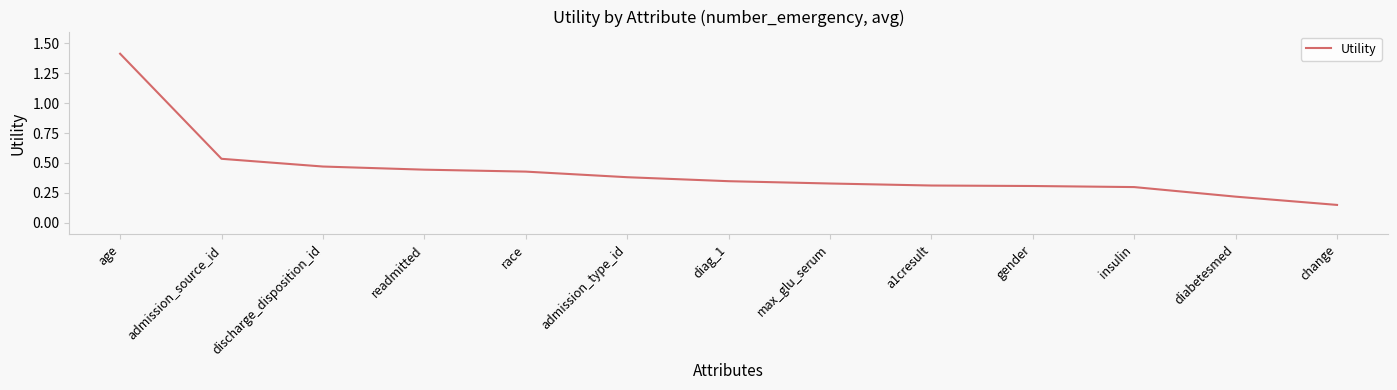

Does the chart have visible grid lines?

No